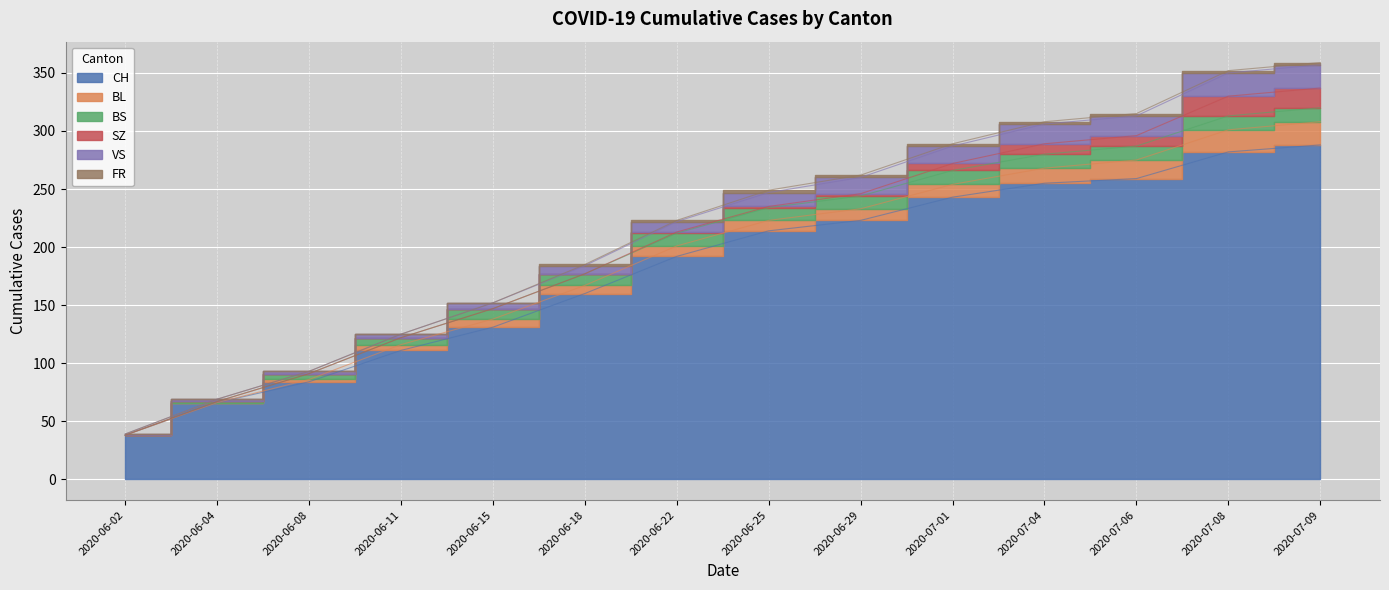

True or false: SZ and BS intersect in this chart.

True